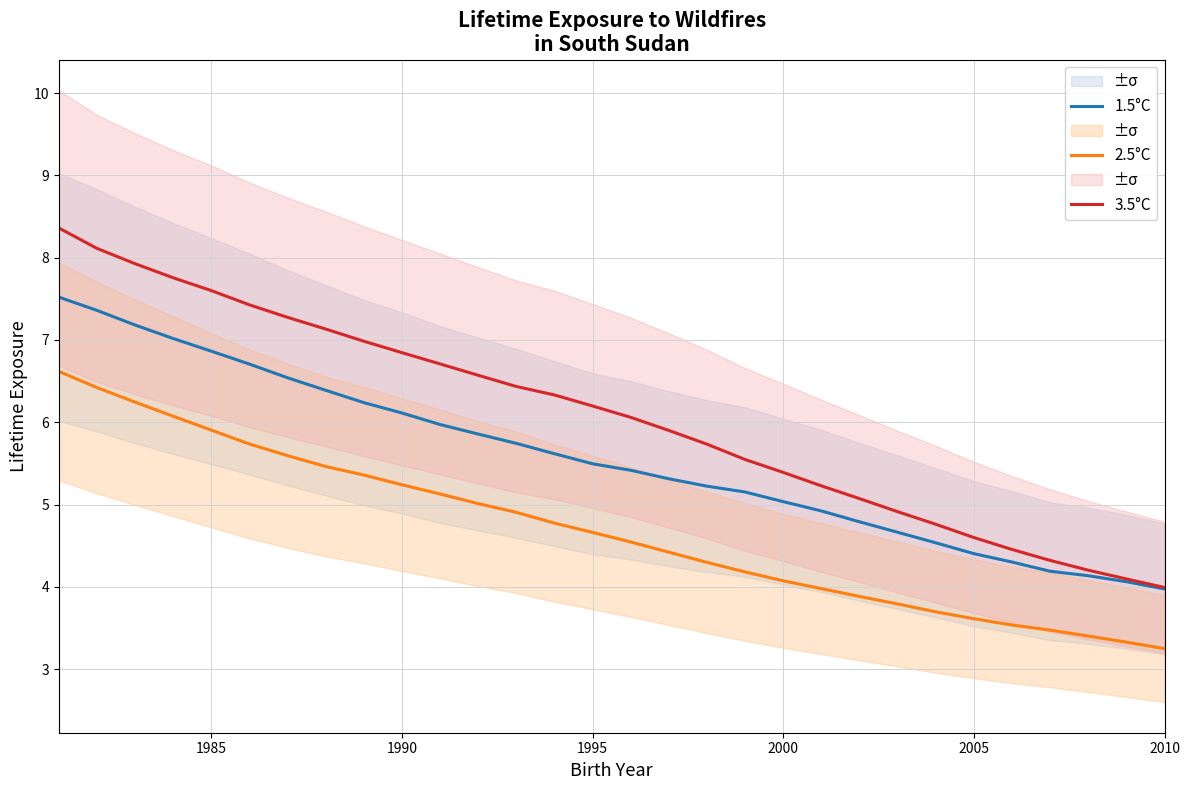

Is this an area chart (filled region under the line)?

No